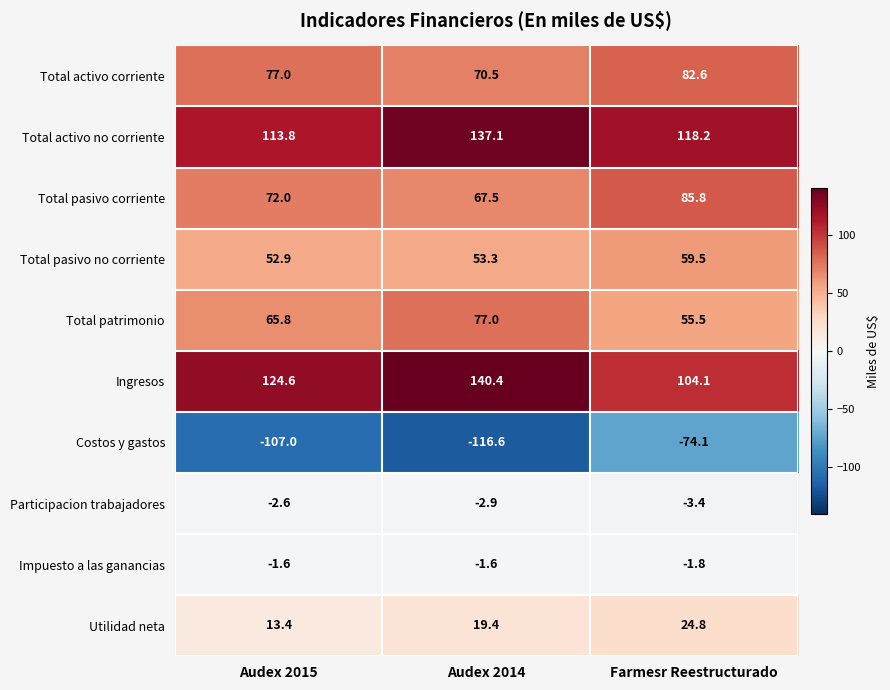

Which series changed the most between Audex 2015 and Farmesr Reestructurado?

Costos y gastos